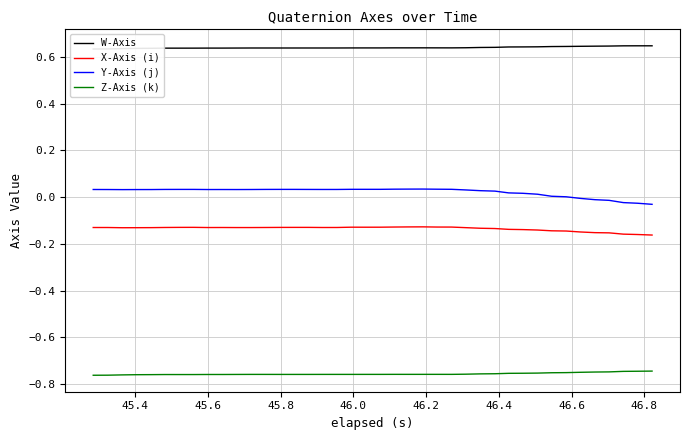

True or false: Y-Axis (j) and Z-Axis (k) intersect in this chart.

False